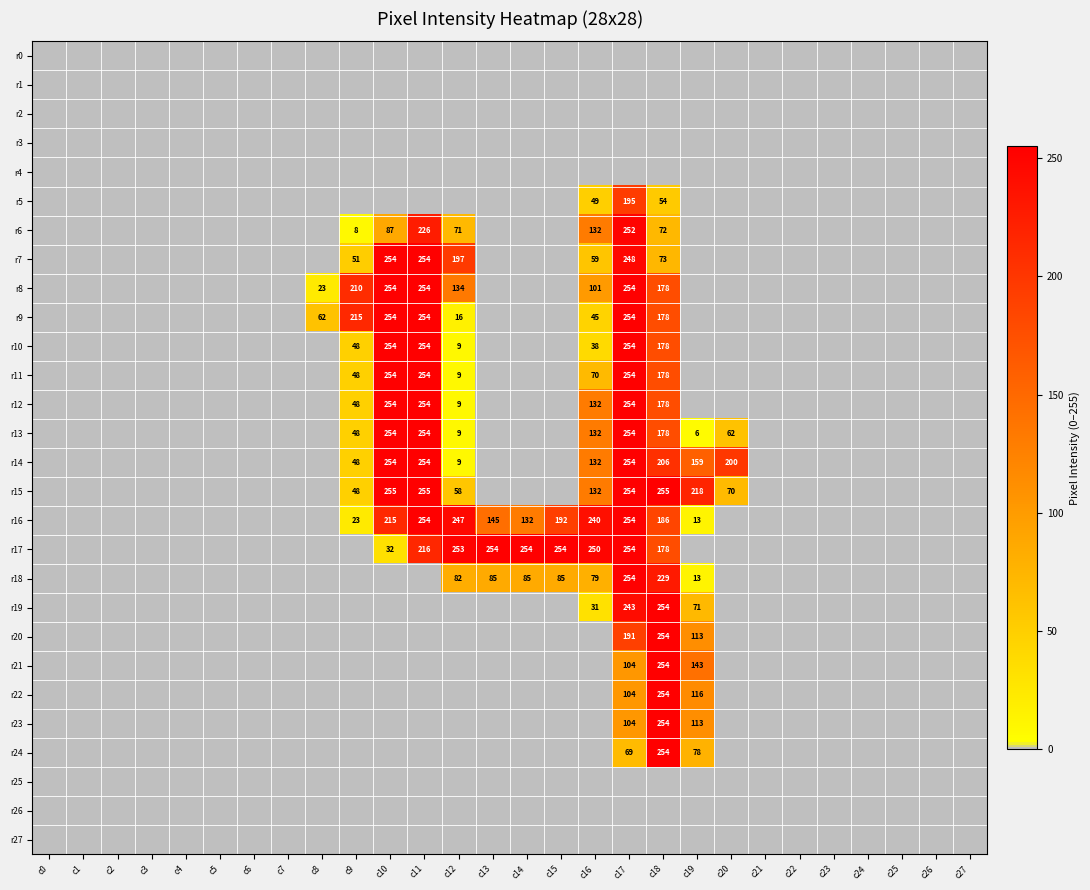

The value of r21 at c17 is 104. True or false?

True